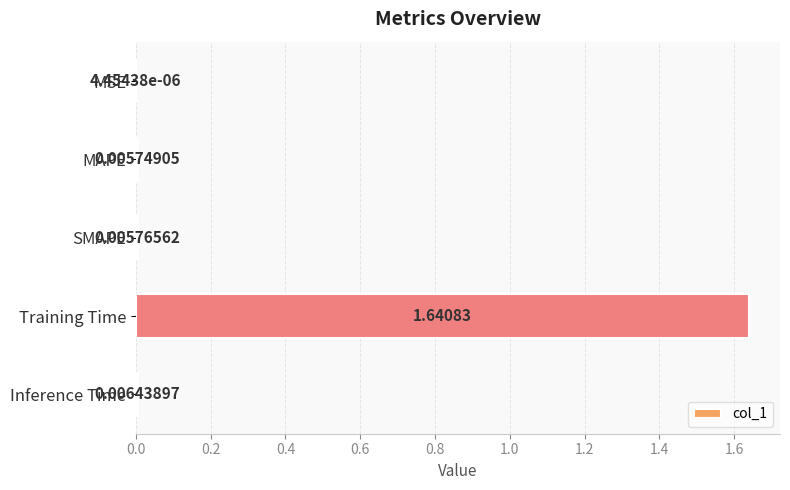

Which label corresponds to the largest value in the chart?

Training Time